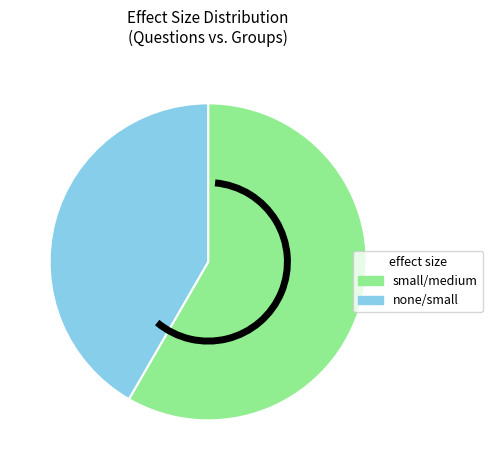

Does any single category account for the majority?

Yes